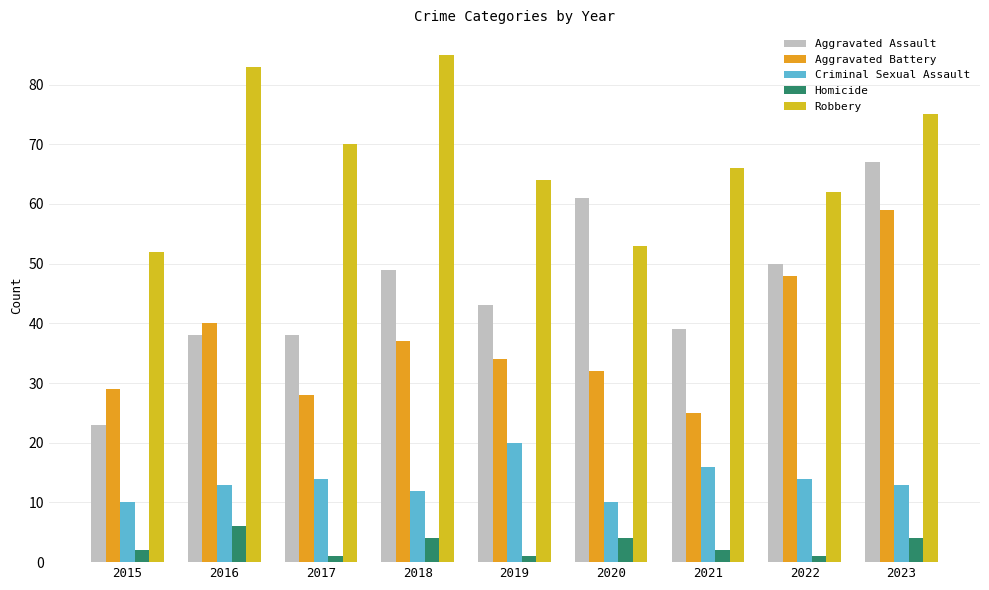

What are all the series names shown in the legend?

Aggravated Assault, Aggravated Battery, Criminal Sexual Assault, Homicide, Robbery